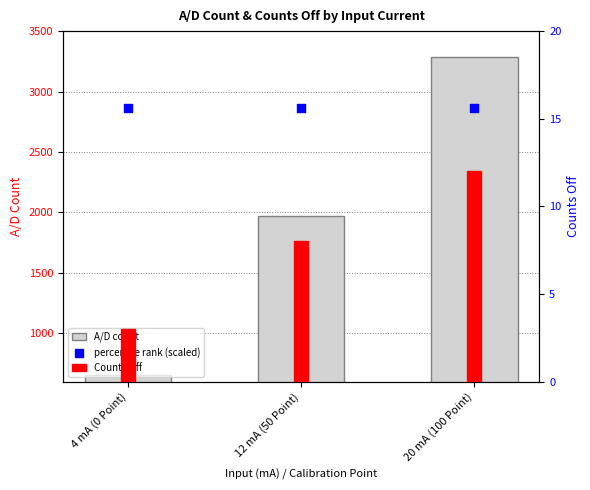

Which series reaches the minimum Y coordinate?

Counts Off